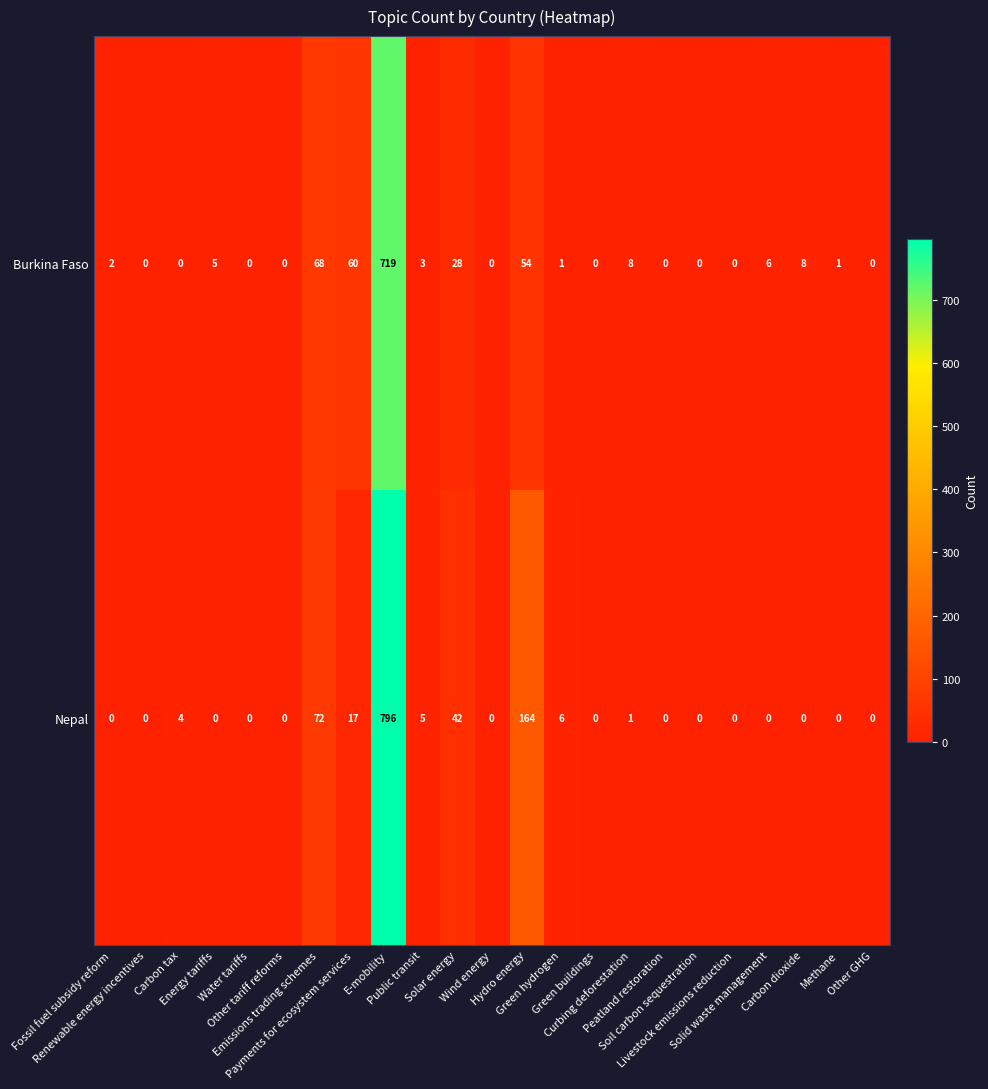

What is the difference between the highest and lowest values at Payments for ecosystem services?

43